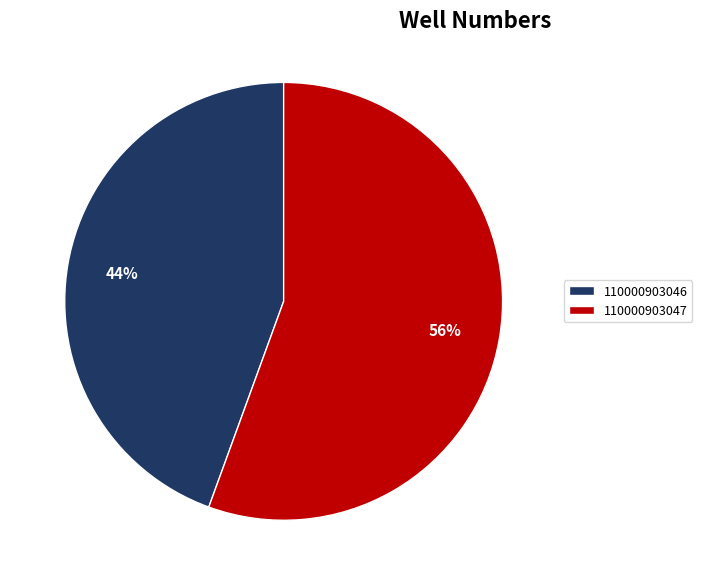

Rank the categories by value from lowest to highest.

110000903046, 110000903047